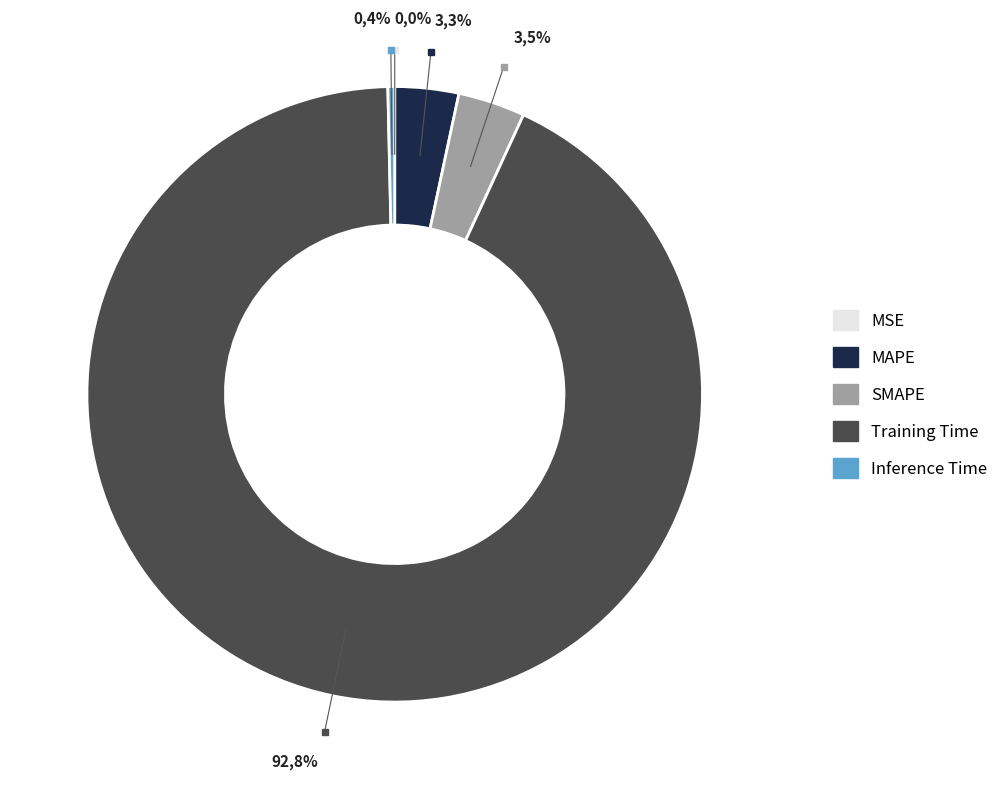

Count the number of slices in the pie.

5